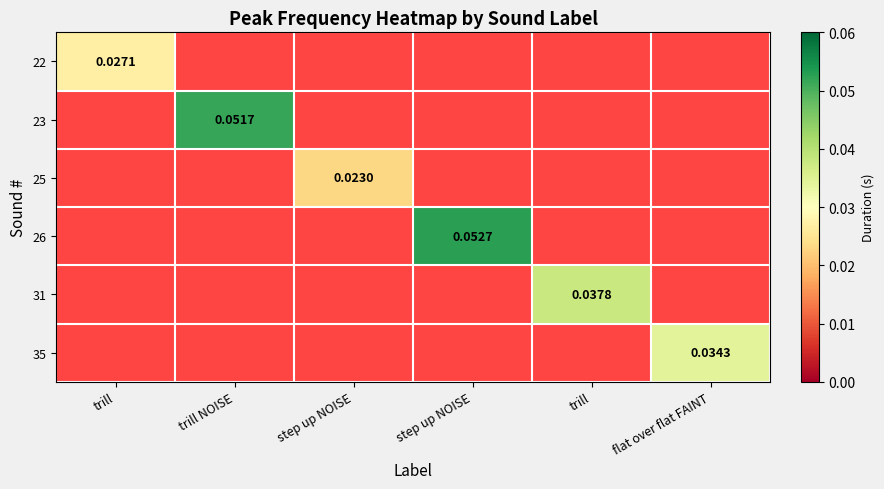

True or false: 25 has a value of 0.0 at step up NOISE.

False